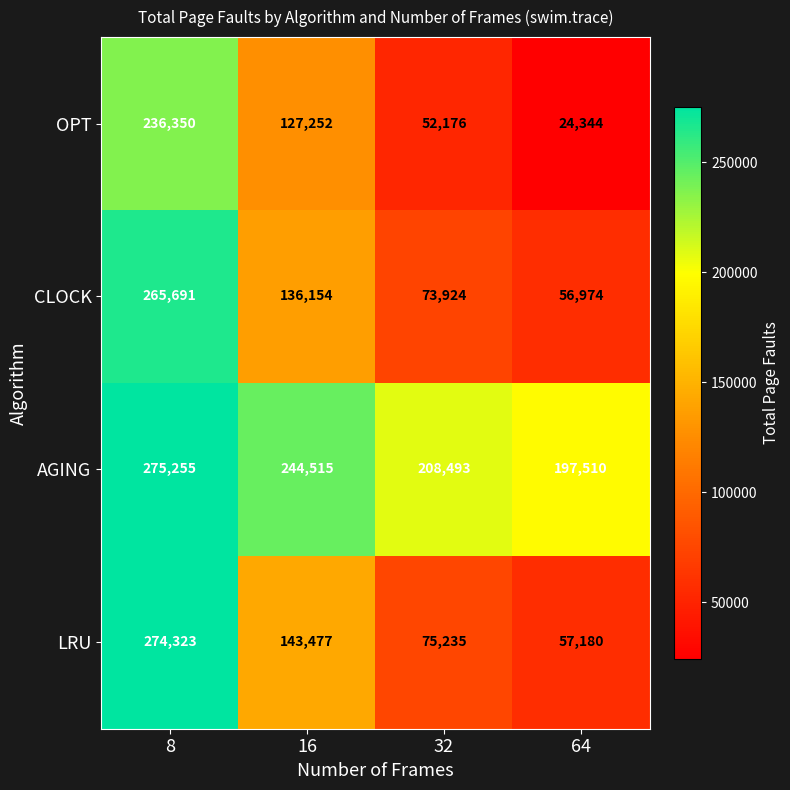

Is it true that LRU equals 133338 at 32?

False